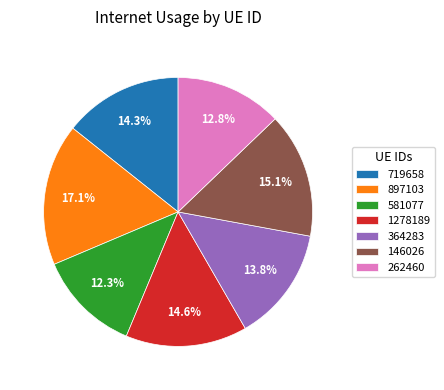

Which category has the biggest portion of the pie?

897103